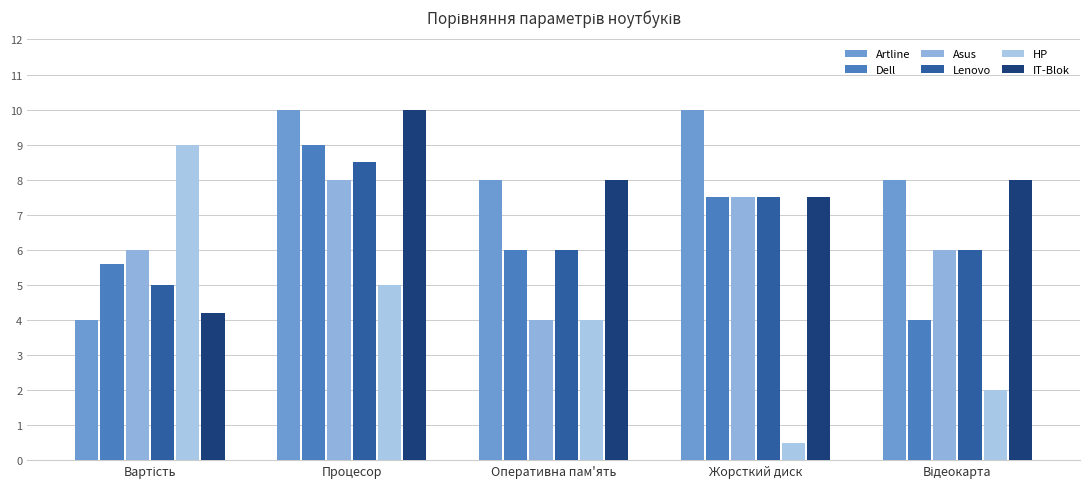

What is the maximum value shown in the chart?

10.0